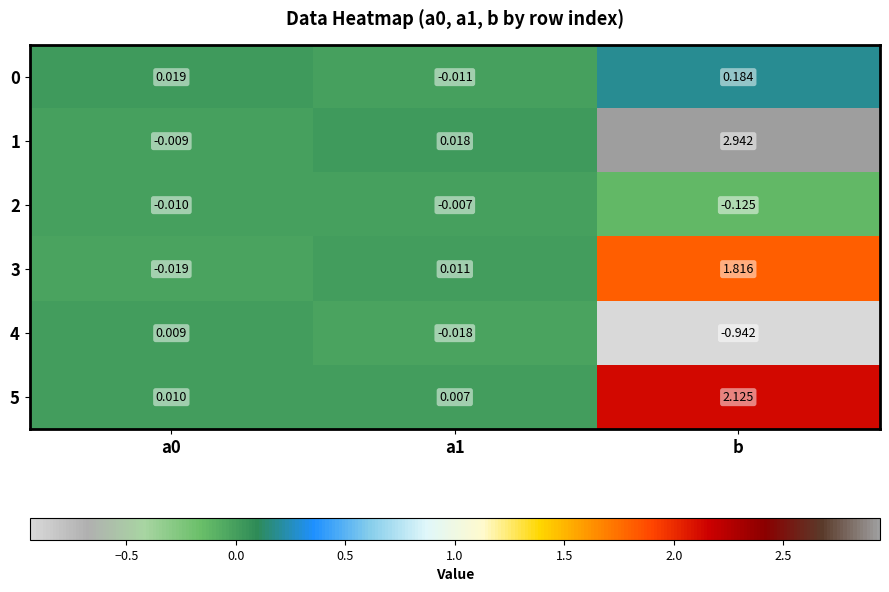

At which category does the chart reach its minimum across all series?

b